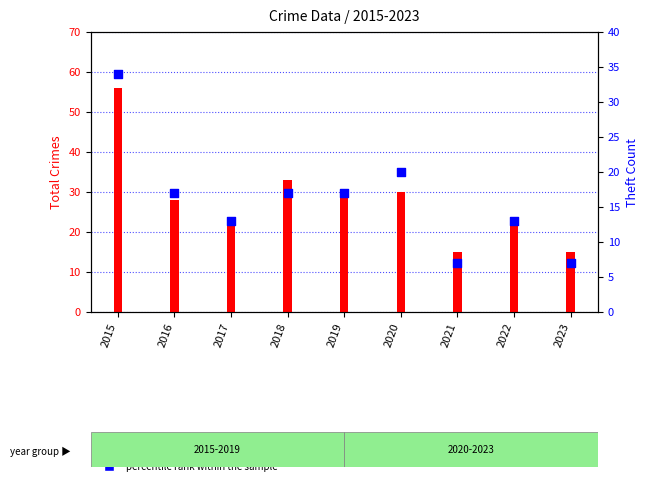

Which series has the largest Y range (max minus min)?

transformed count